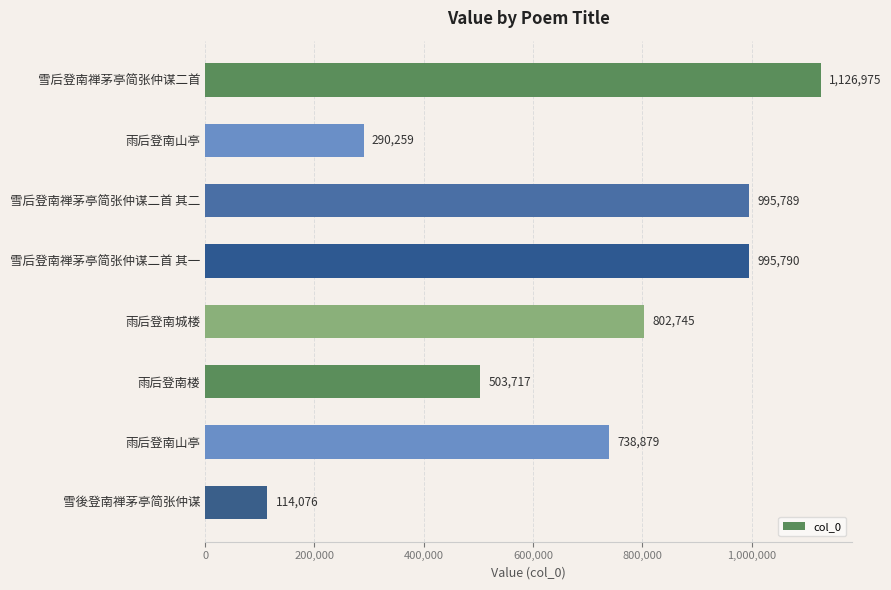

How many data points are less than 802745?

4